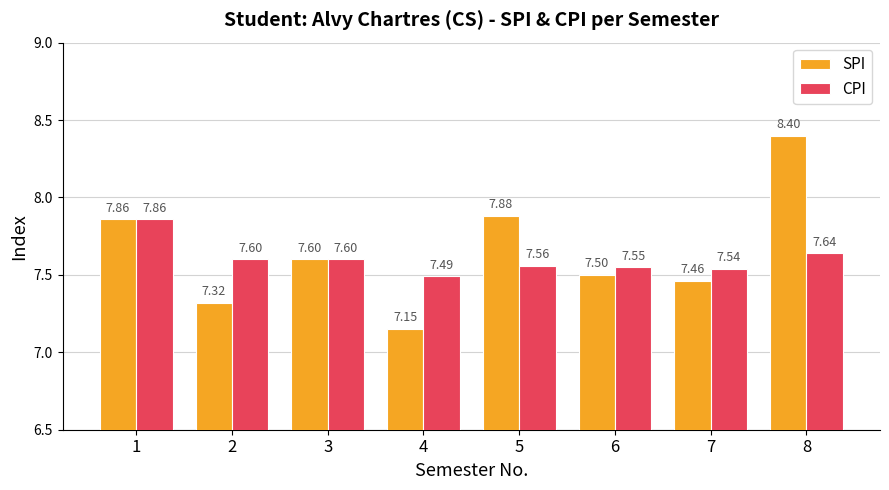

Rank the categories by SPI value from highest to lowest.

8, 5, 1, 3, 6, 7, 2, 4